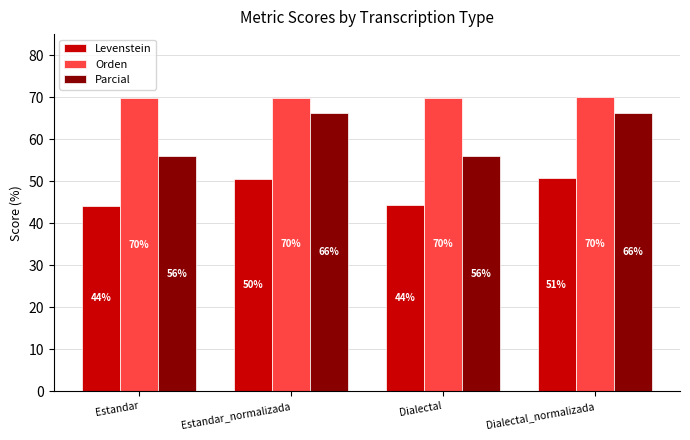

Count the number of categories in the chart.

4